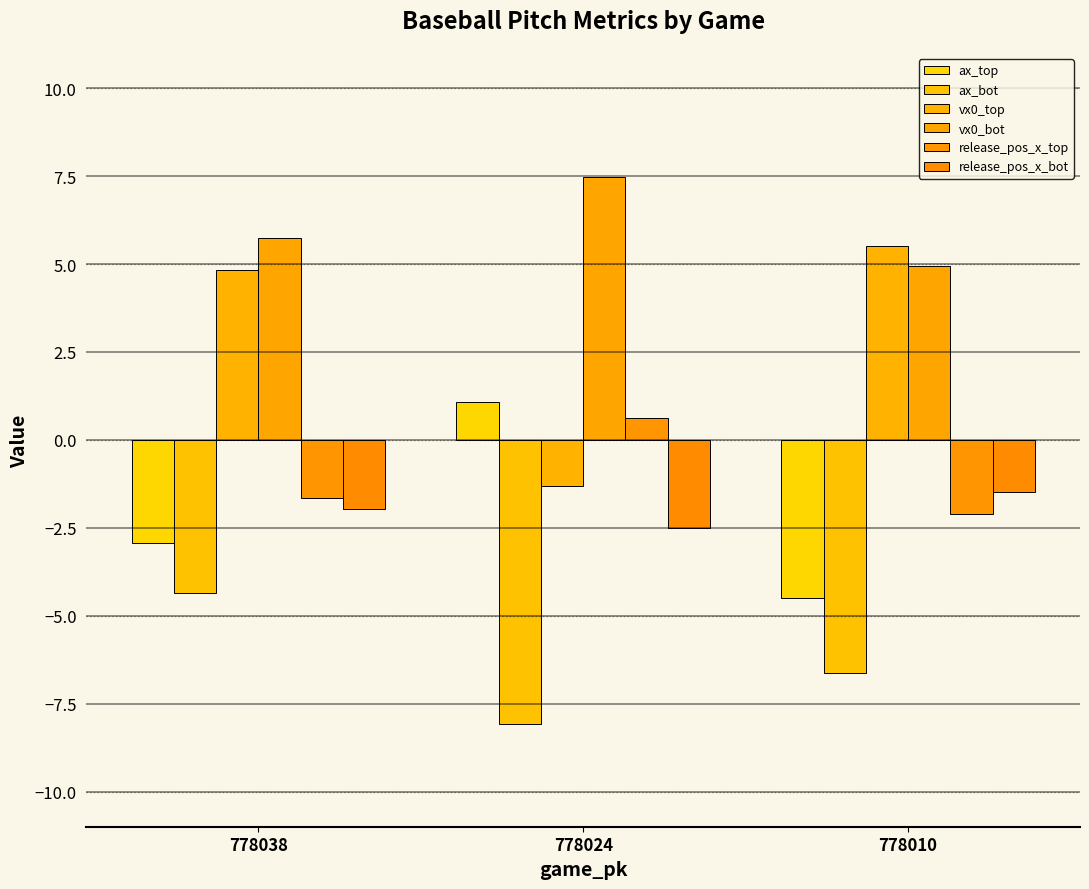

At which label does ax_bot first exceed -6?

778038